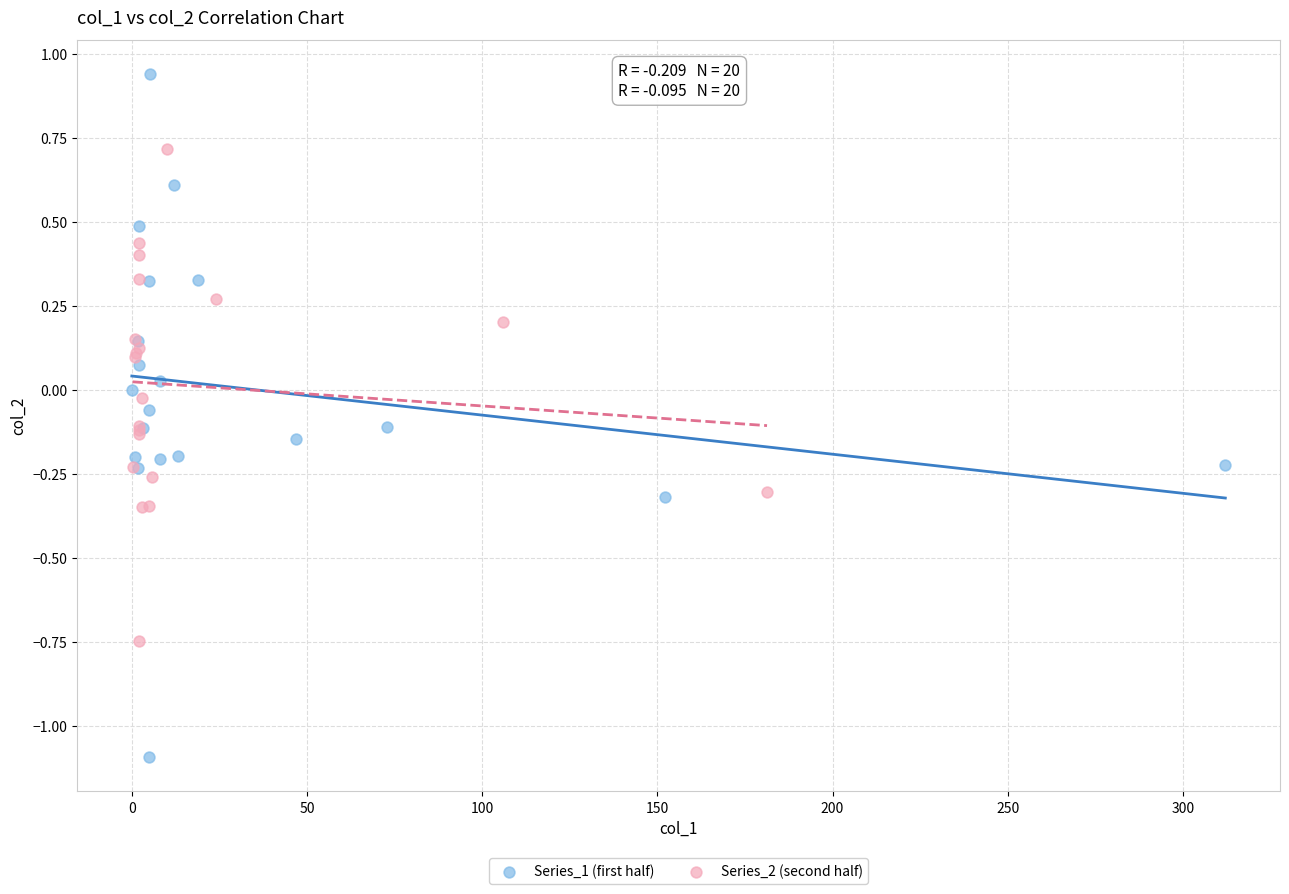

Which series contains the highest Y value?

Series_1 (first half)